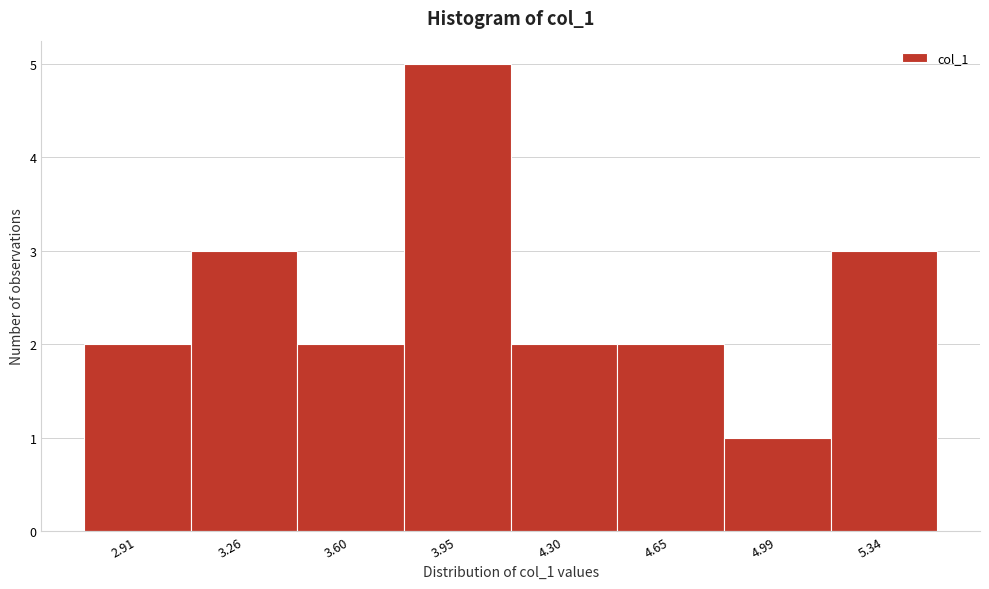

Reading left to right, extract all data points from this chart.

2.91=2	3.26=3	3.60=2	3.95=5	4.30=2	4.65=2	4.99=1	5.34=3